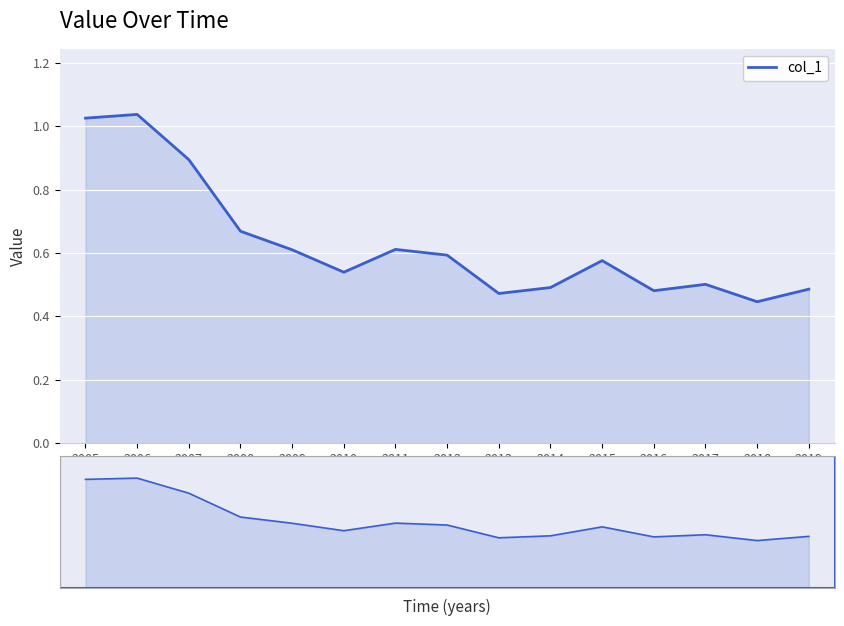

The chart shows a value of 0.8 at 2013. True or false?

False